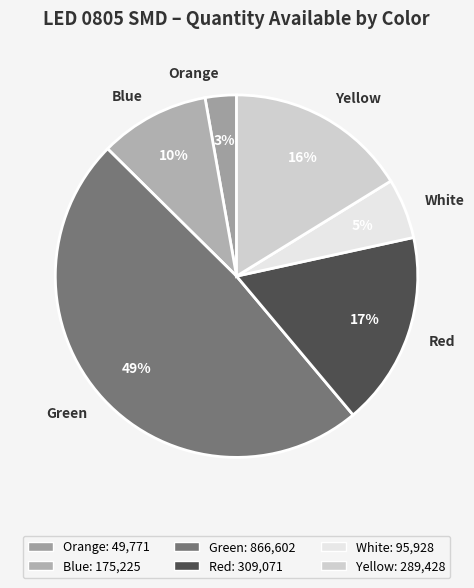

Which category has the biggest portion of the pie?

Green